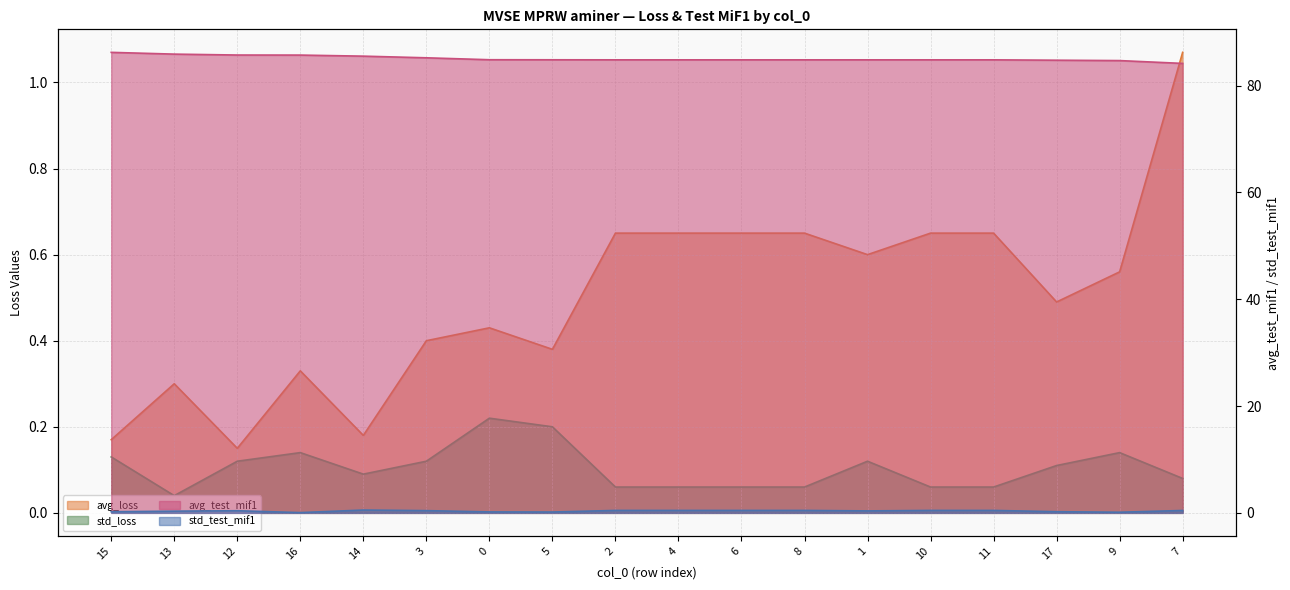

Where is avg_loss nearest to the value 0?

12